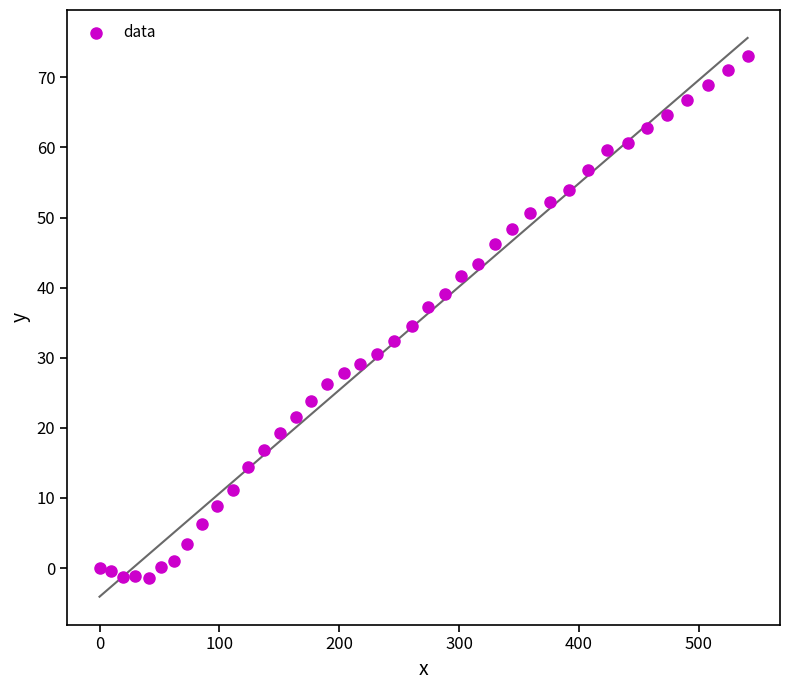

What is the range of Y values (max minus min)?

74.5